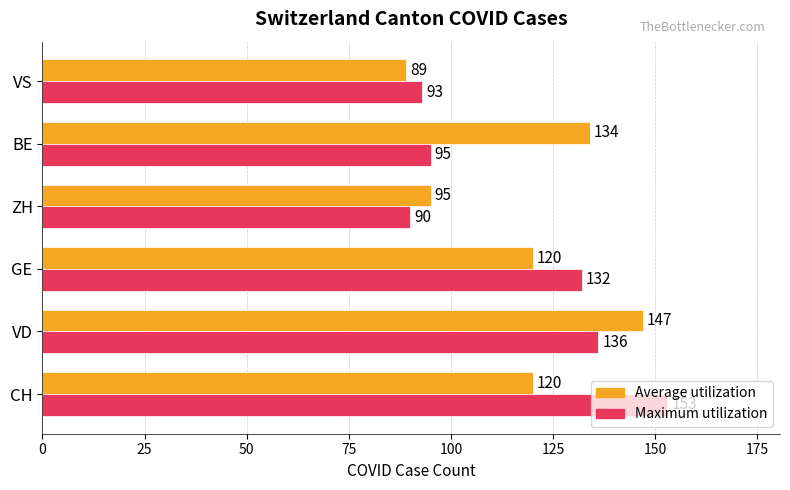

What is the sum of all Average utilization values?

705